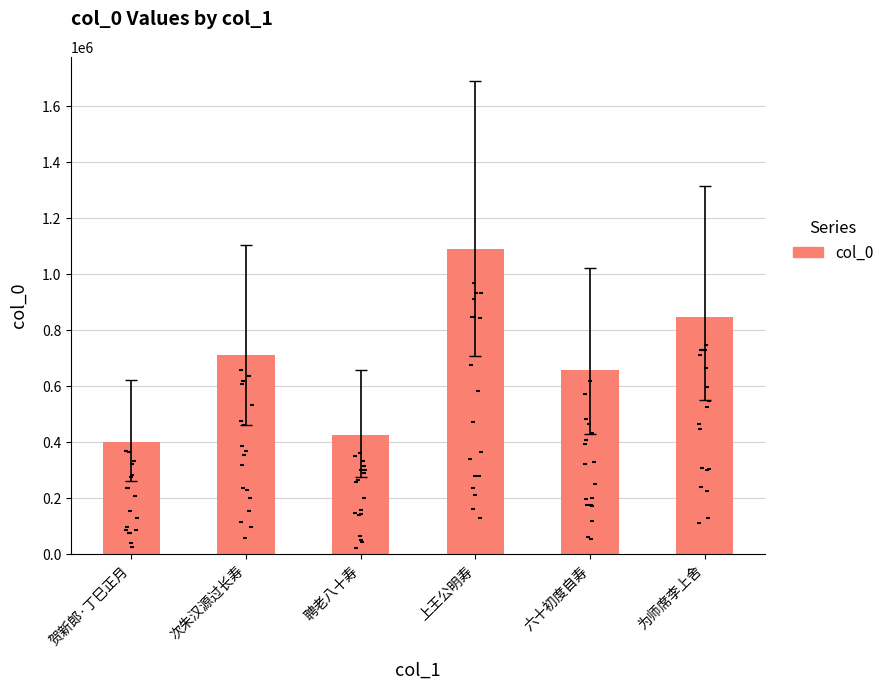

Between 贺新郎·丁巳正月 and 次朱汉源过长寿, which is larger?

次朱汉源过长寿